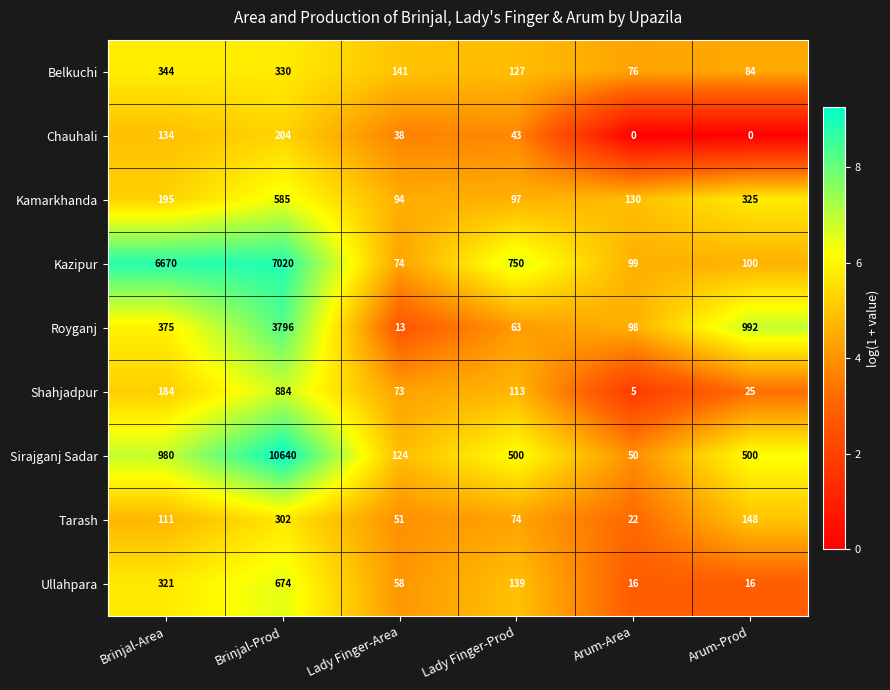

What is the maximum value shown in the chart?

10640